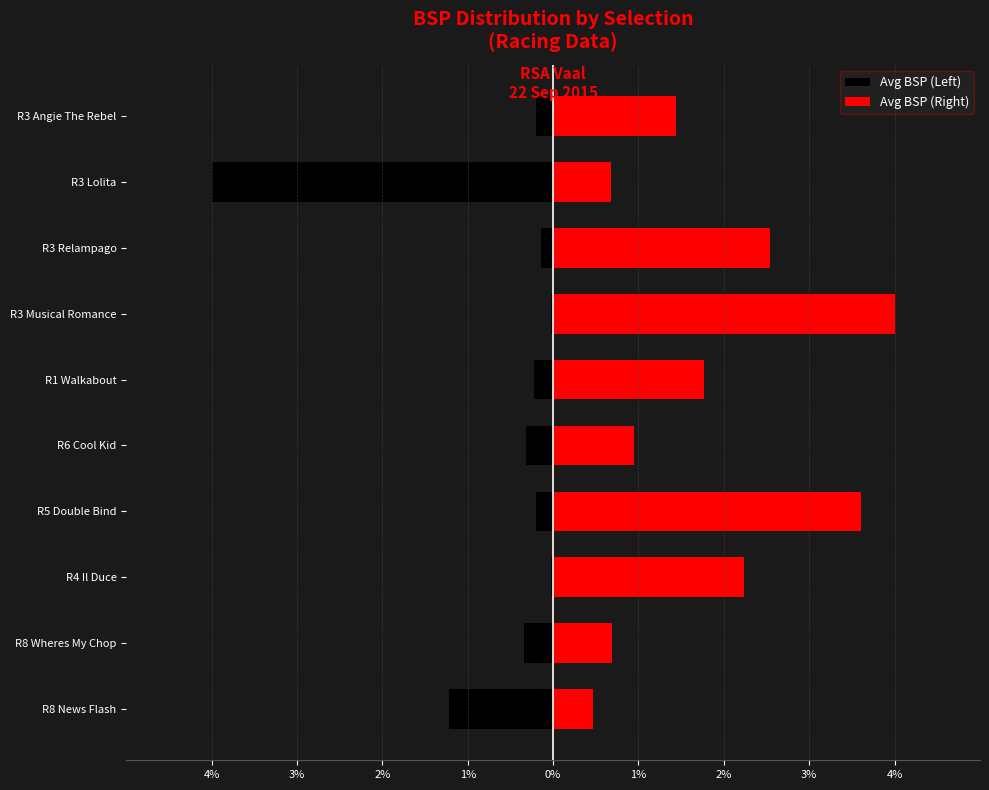

How many groups of bars are there?

10